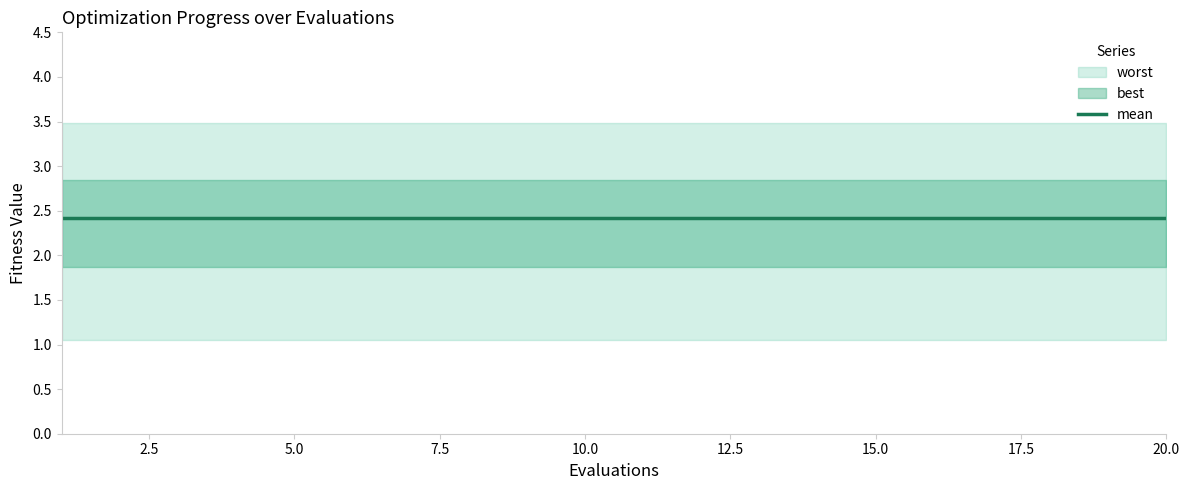

Is this an area chart (filled region under the line)?

No